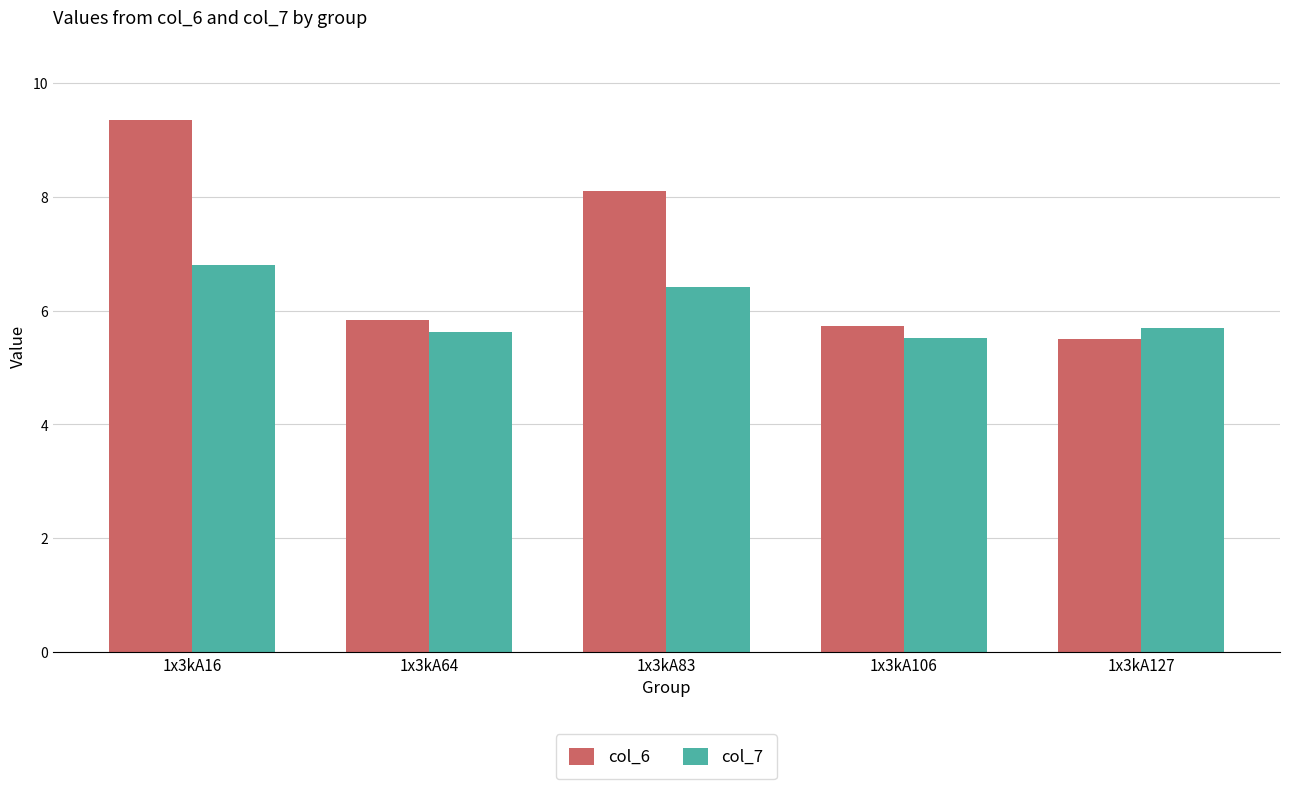

Reading left to right, what are all the values shown in this chart?

col_6: 9.3	5.8	8.1	5.7	5.5
col_7: 6.8	5.6	6.4	5.5	5.7